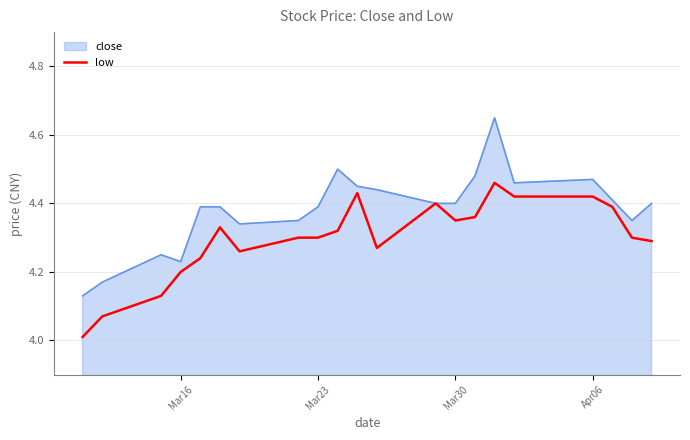

Which series has the largest range (max minus min)?

close